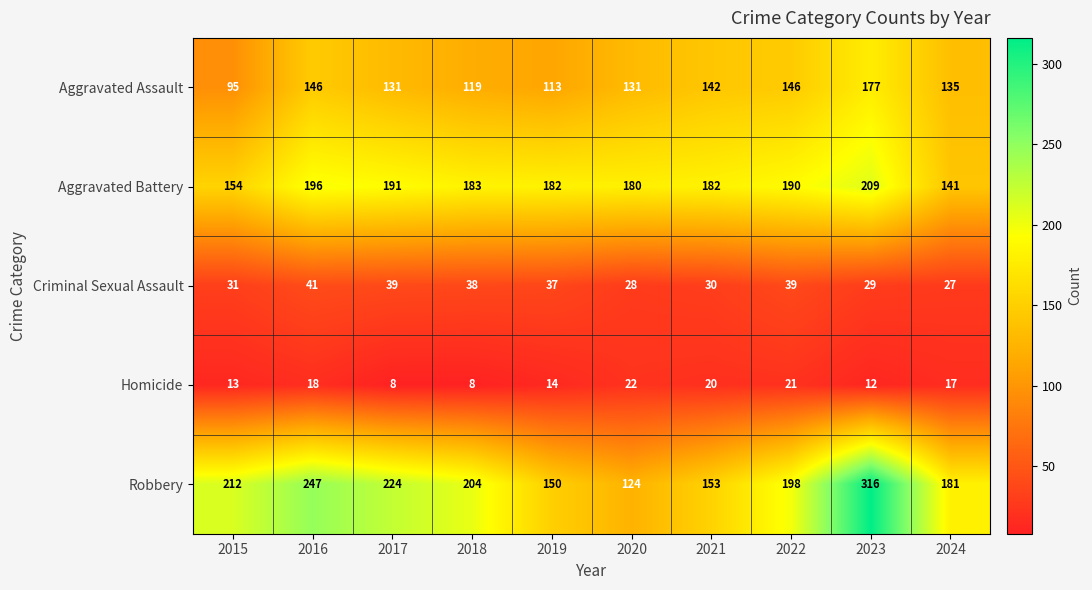

What is the greatest value displayed?

316